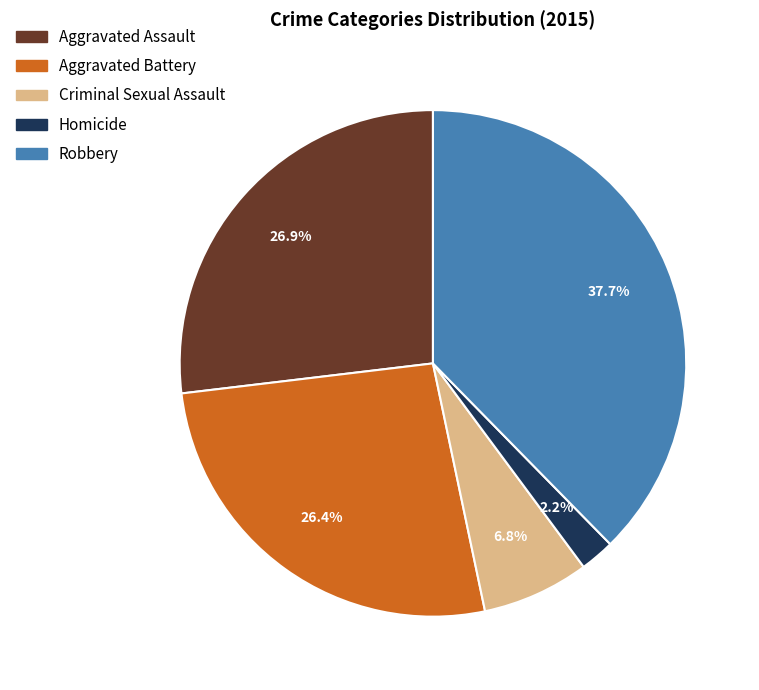

Is there a majority slice in this chart?

No